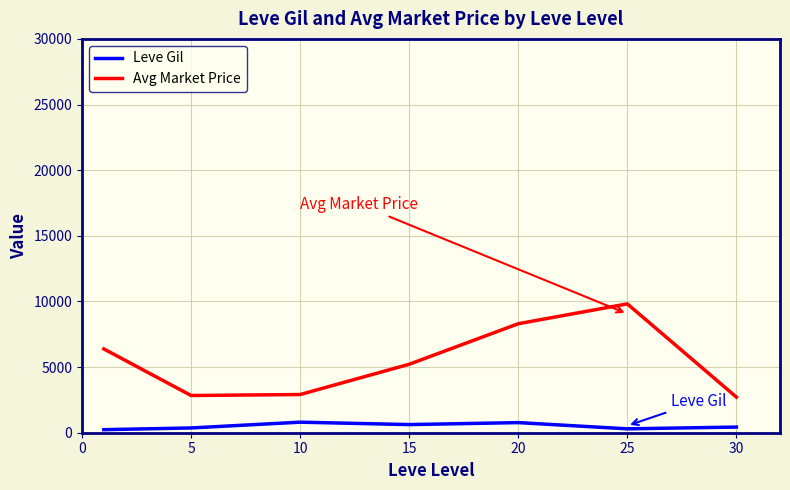

How many series are shown in this chart?

2